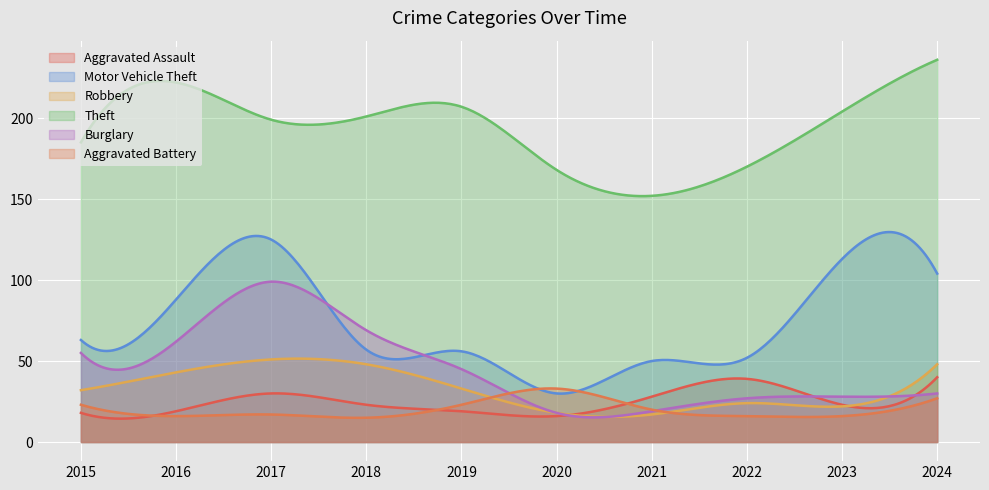

True or false: Robbery and Theft intersect in this chart.

False